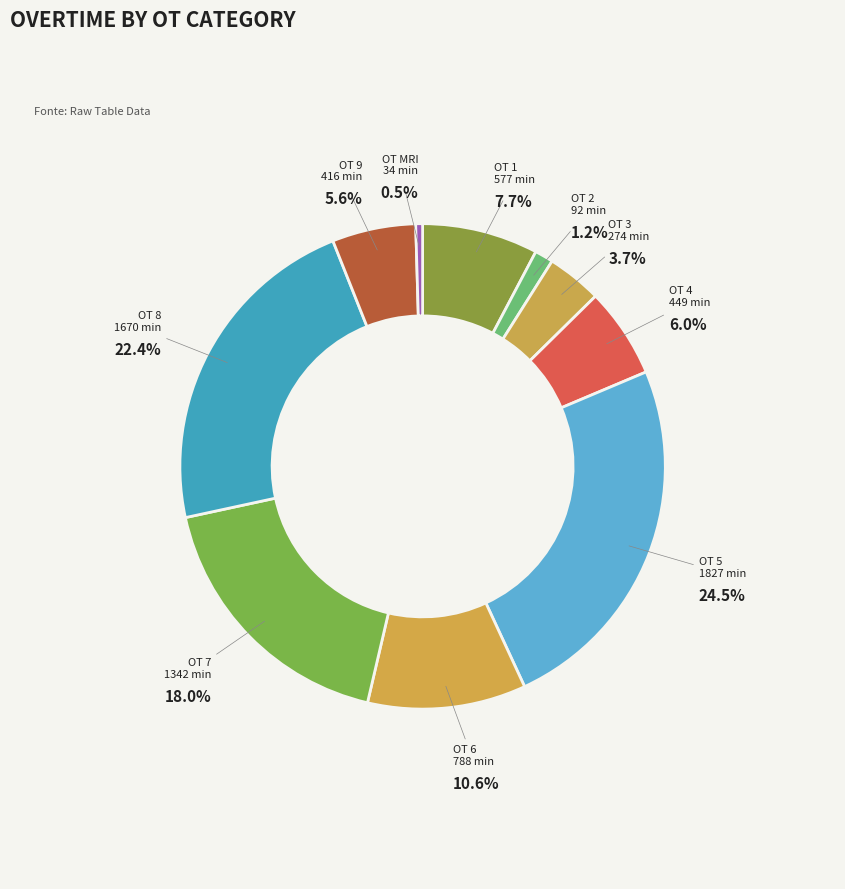

How many segments does this pie chart have?

10